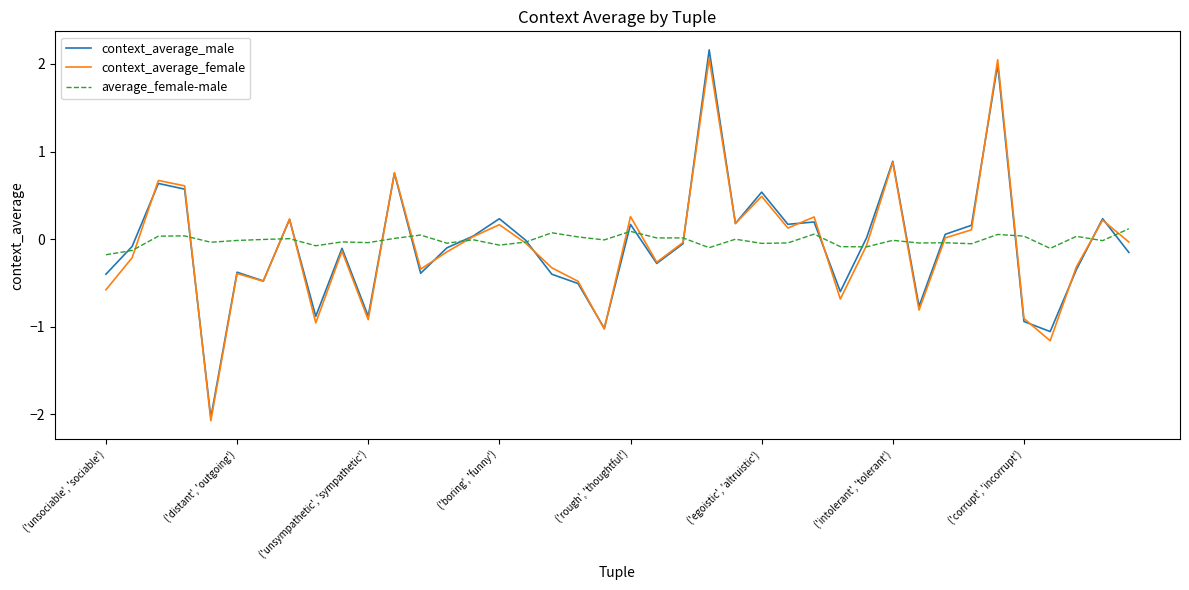

How many lines are shown in the chart?

3